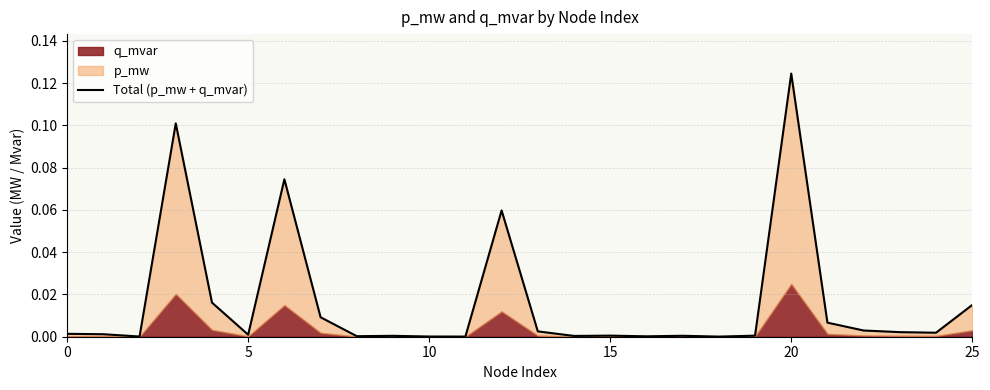

Which label corresponds to the smallest value in the chart?

18